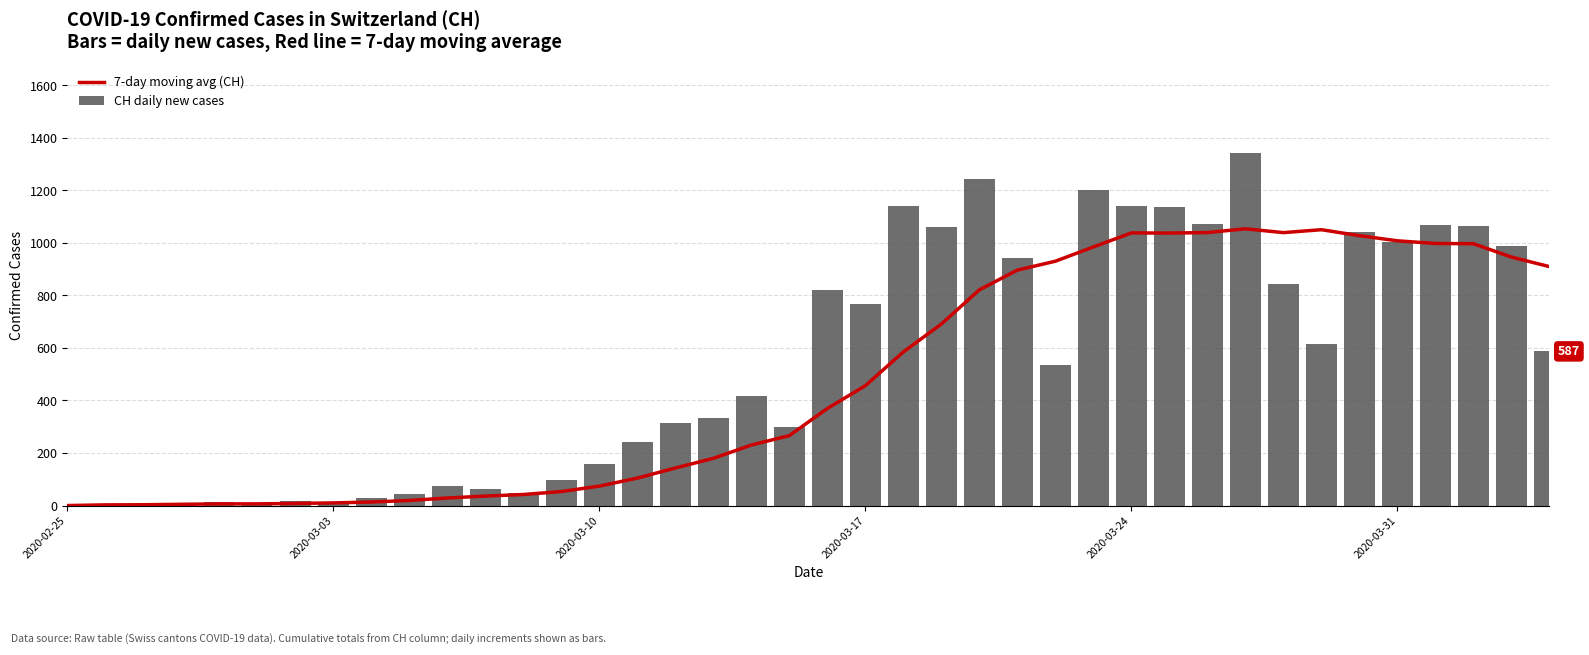

How many groups of bars are there?

40